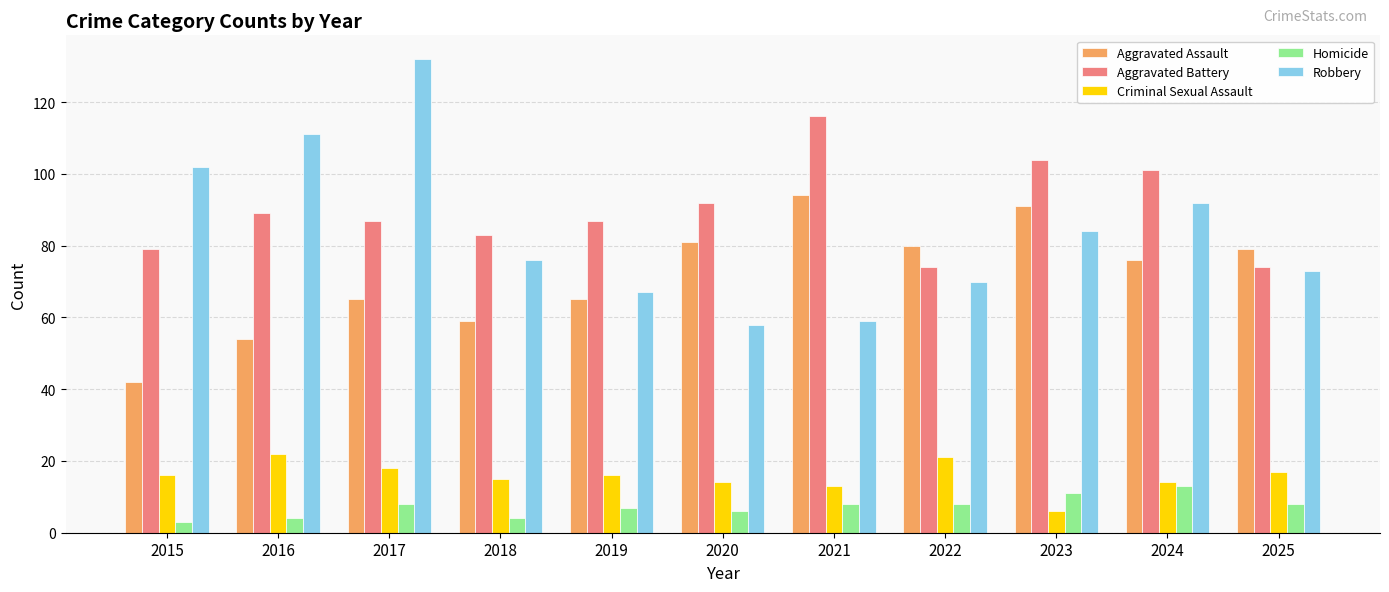

How many categories are shown in the chart?

11